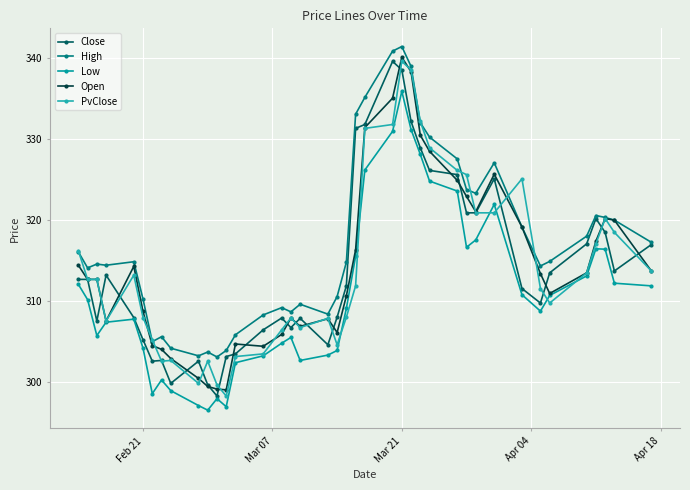

How many data points in Low are less than 310?

20